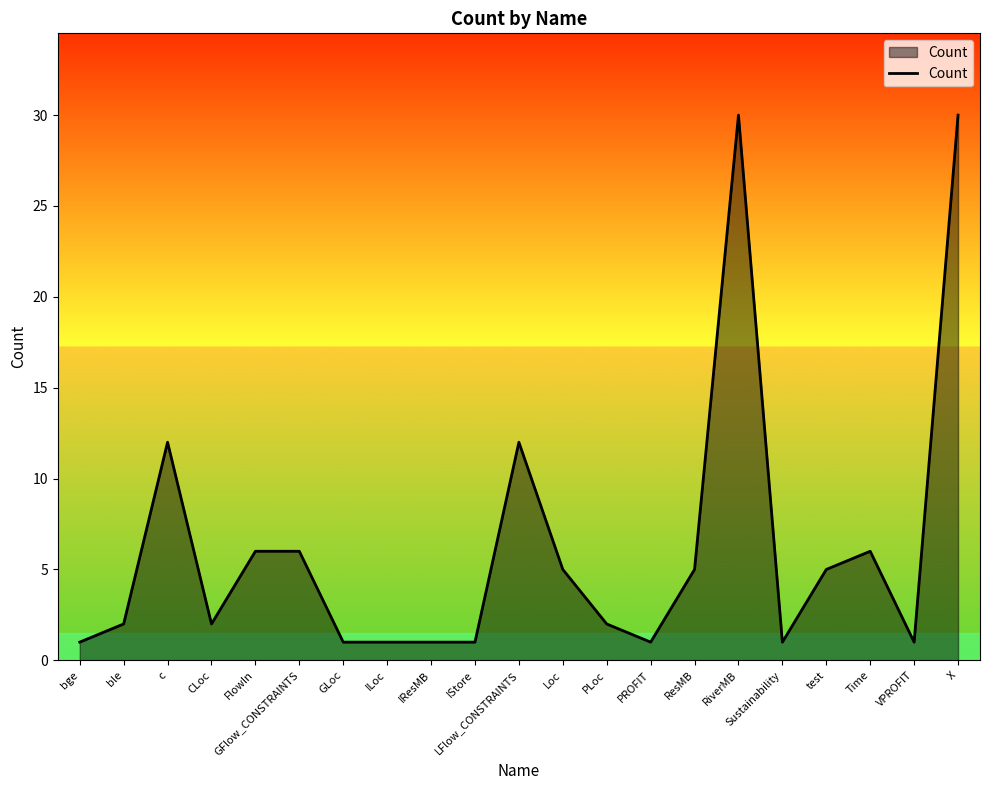

Where is the first local minimum?

CLoc